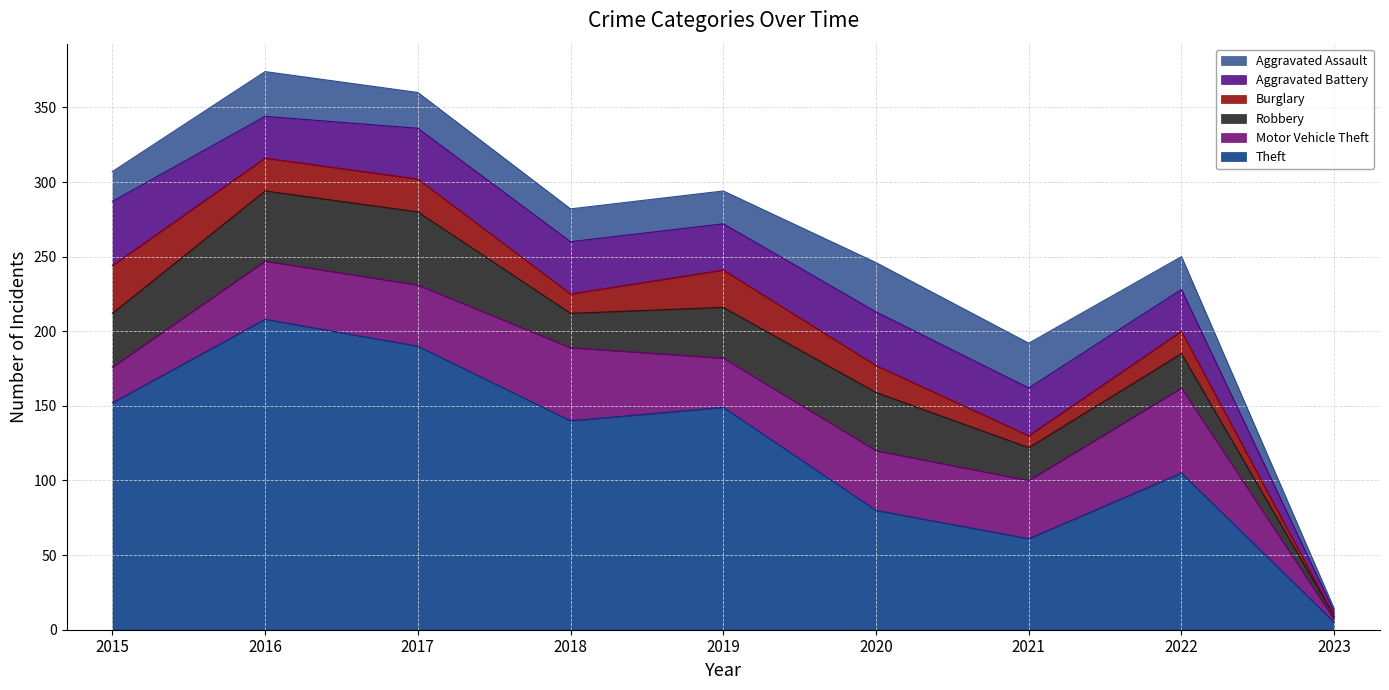

Is the value of Aggravated Assault at 2021 greater than the value of Motor Vehicle Theft at 2021?

No